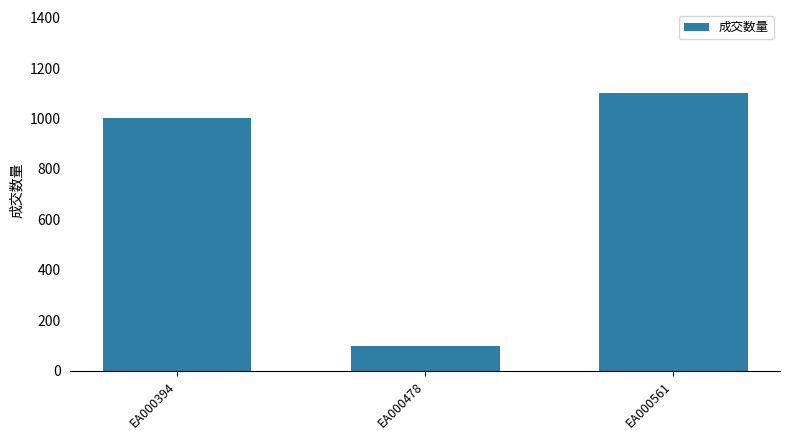

Which category has the lowest value across all series?

EA000478